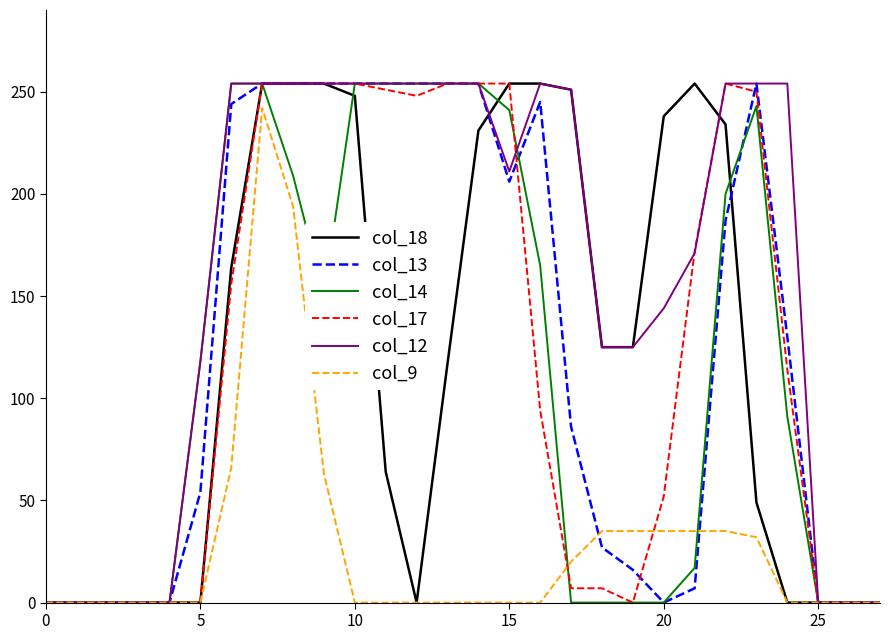

What is the maximum value shown in the chart?

254